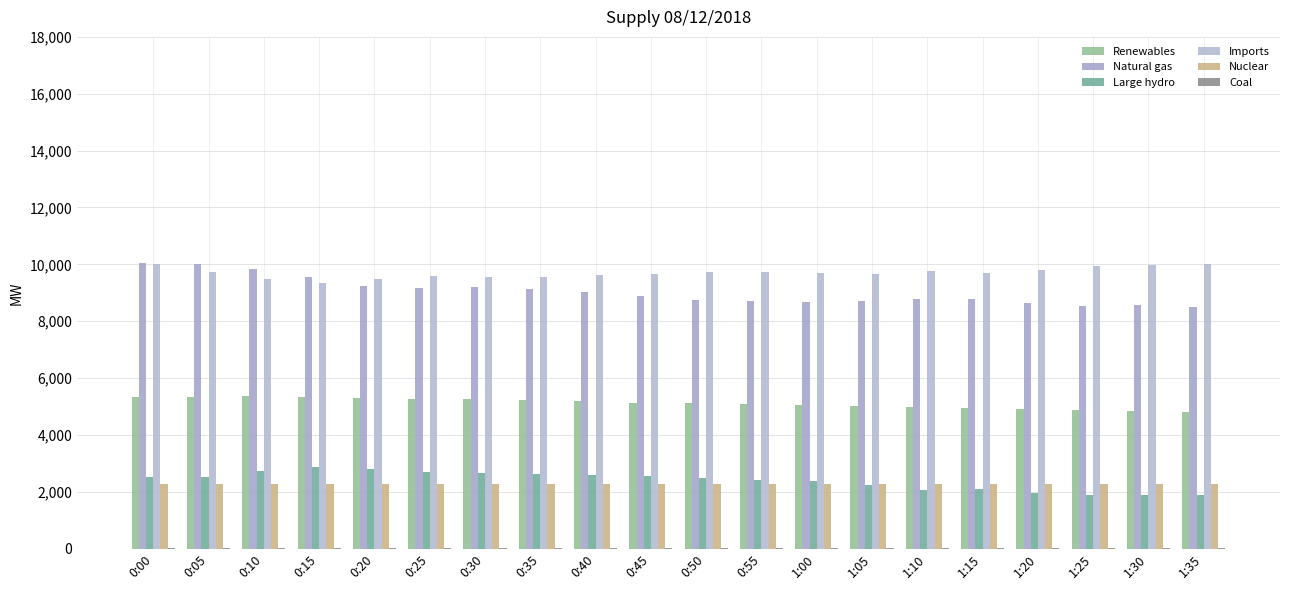

Where is Imports nearest to the value 9688?

1:00